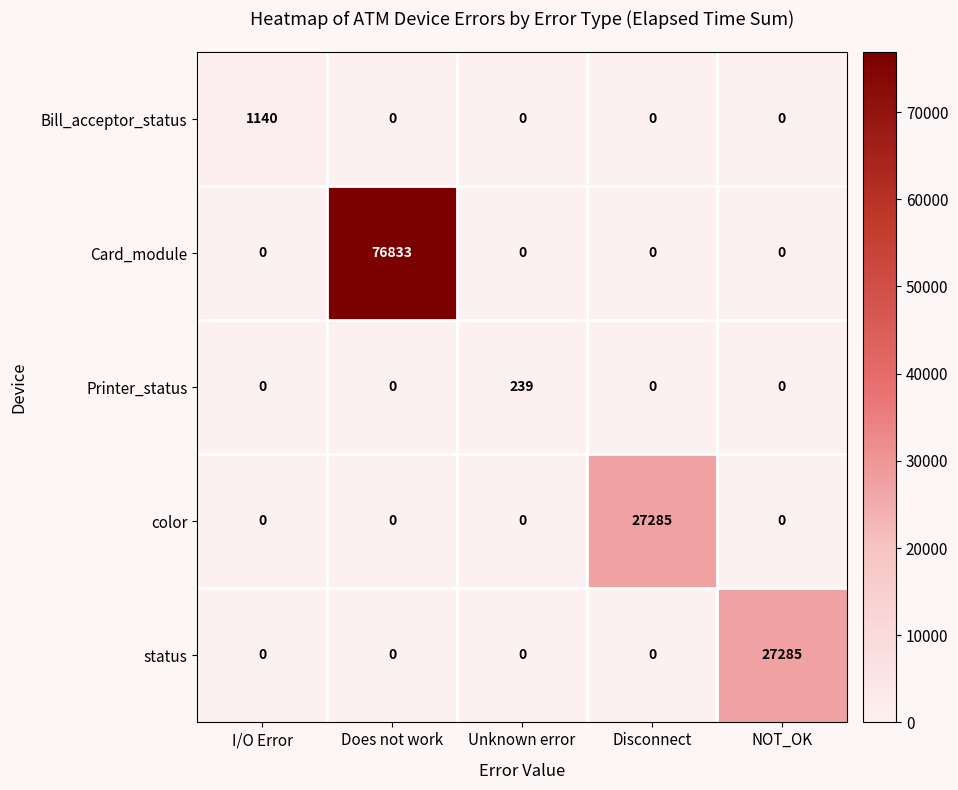

Which series has the largest range (max minus min)?

Card_module